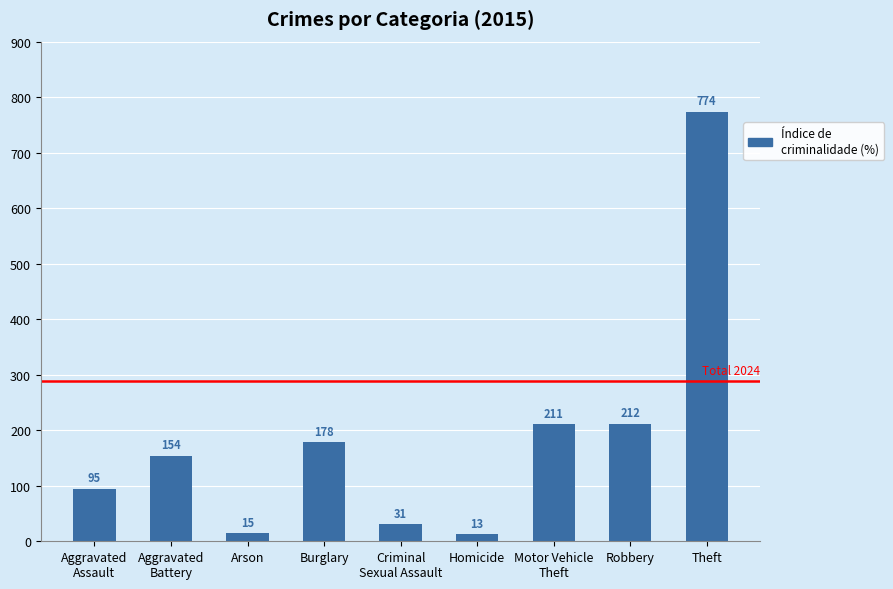

What is the difference between the values at Homicide and Arson?

2